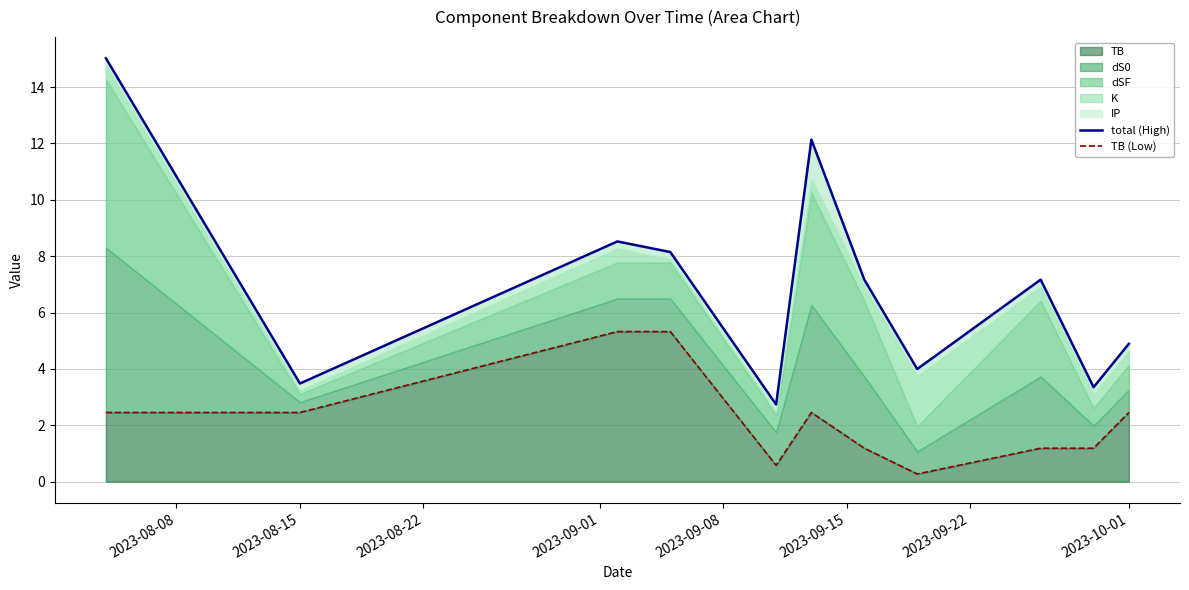

What is the value of the TB (Low) point at the 5th from the left?

0.6